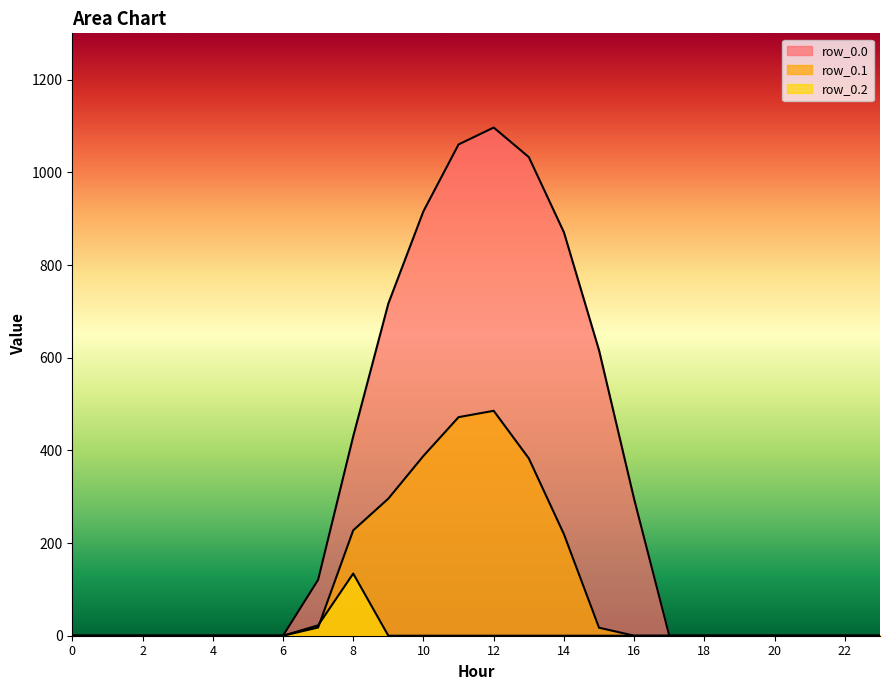

Rank the series at 15 from highest to lowest value.

row_0.0, row_0.1, row_0.2